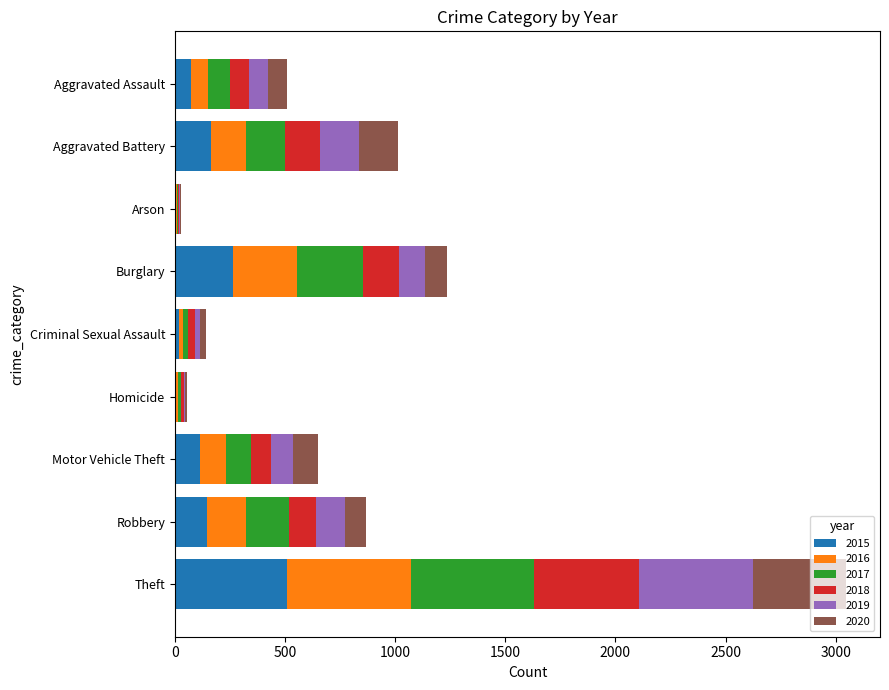

At which label does 2015 reach its peak?

Theft